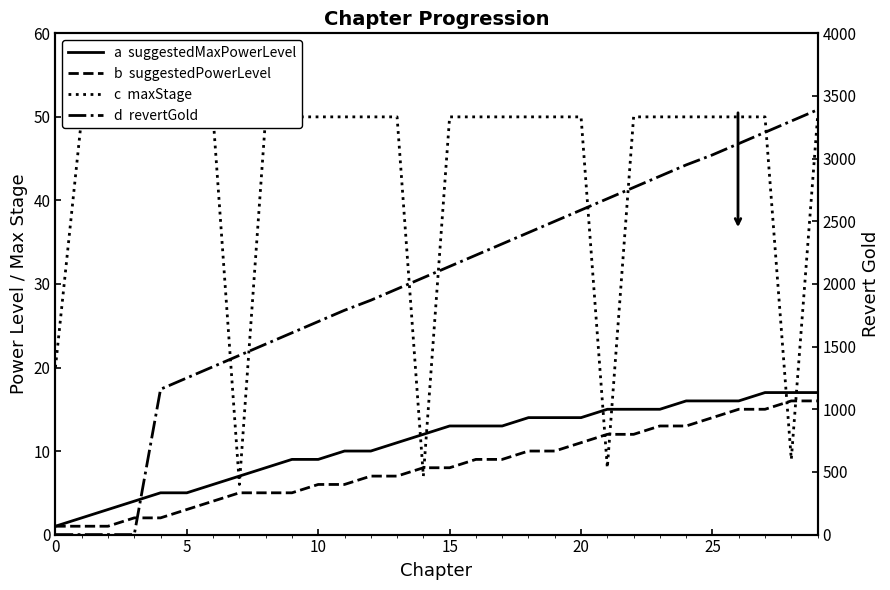

What is the difference between the maximum and second lowest values in the revertGold series?

3390